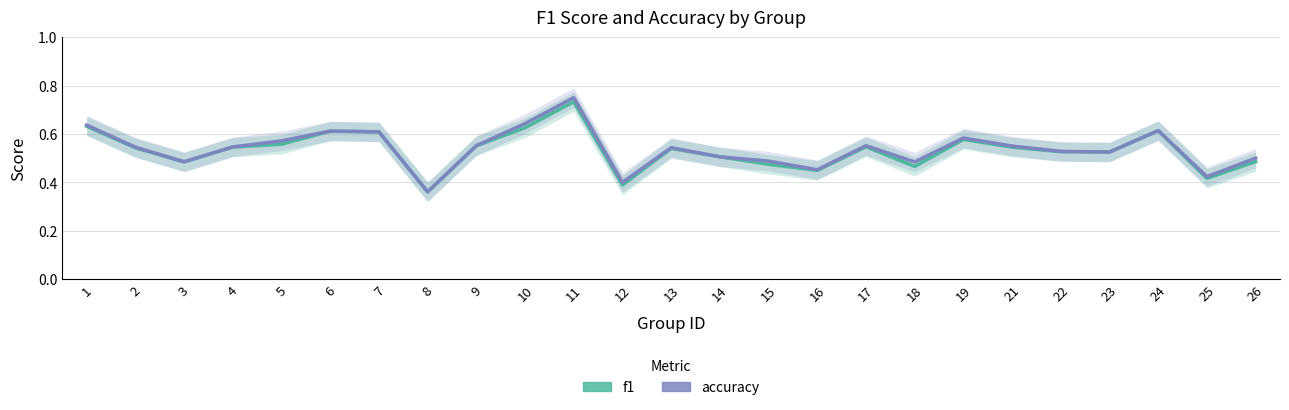

True or false: accuracy has a value of 0.4 at 12.

True